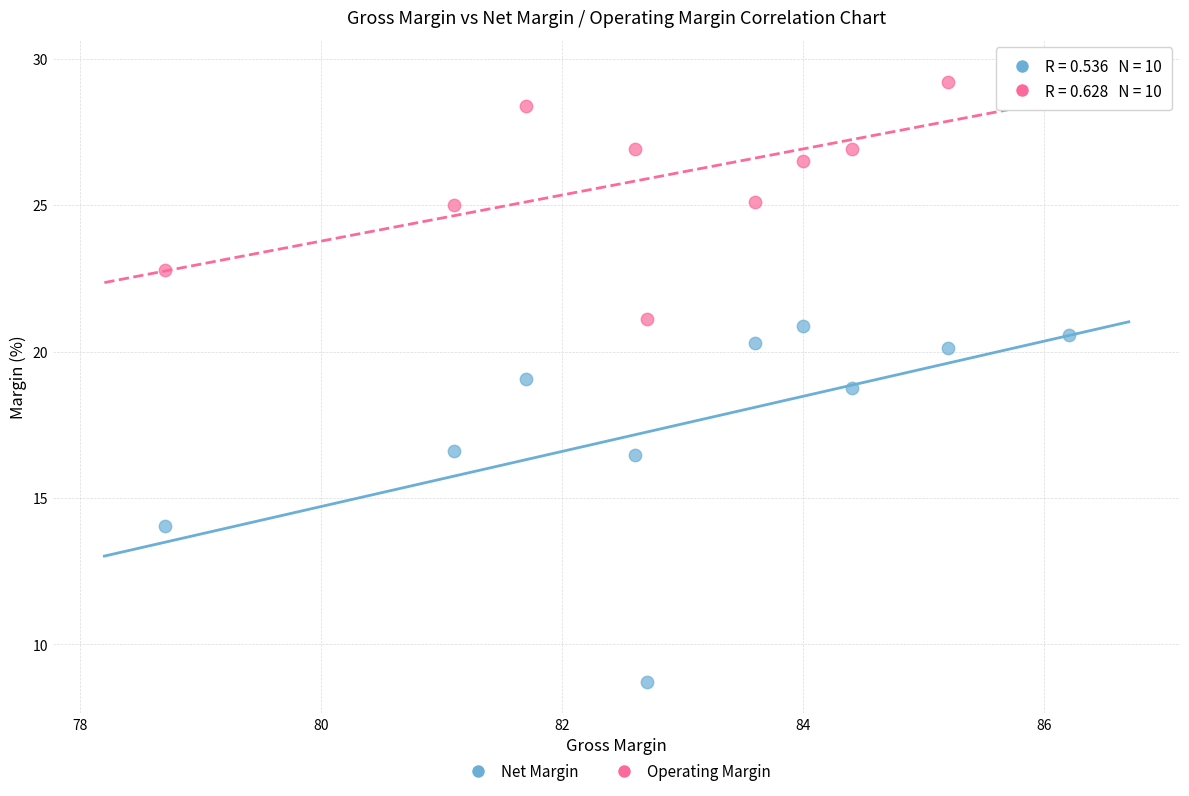

What are all the series names shown in the legend?

Net Margin, Operating Margin